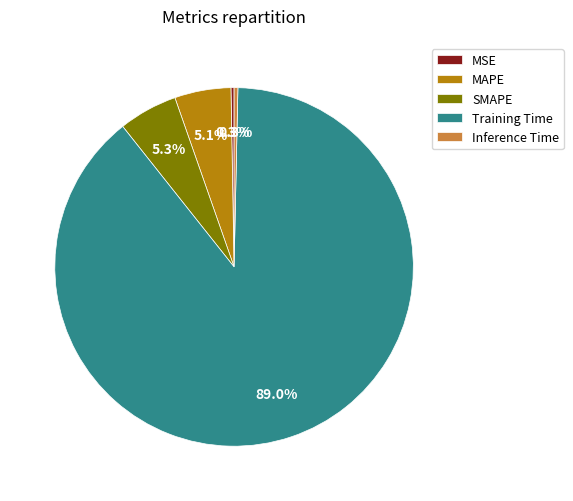

Which slice represents more than half of the pie?

Training Time